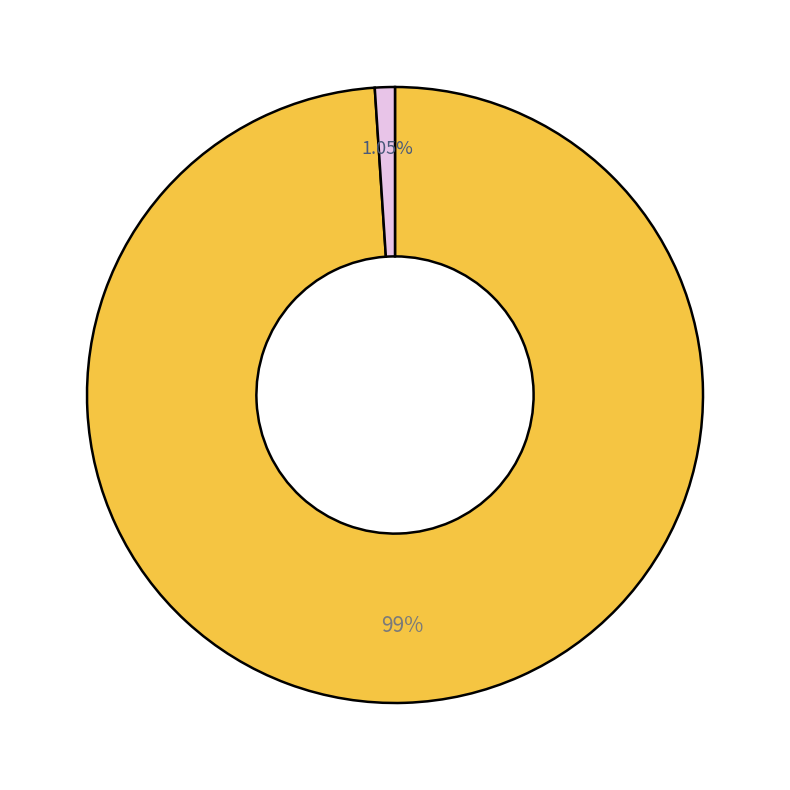

Is there a majority slice in this chart?

Yes